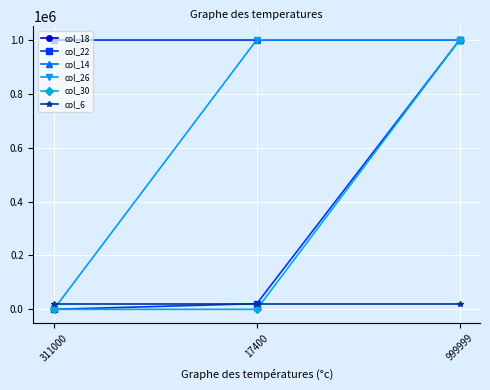

What is the label of the 3rd point from the right?

311000